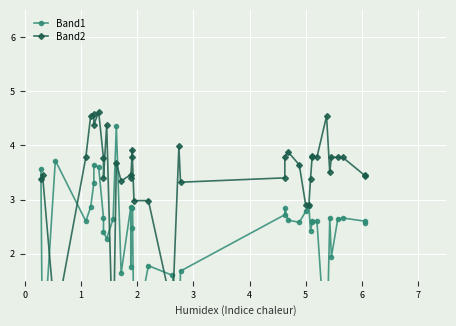

Reading right to left, extract all data points from this chart.

Band1: 2.6	2.6	2.7	2.6	1.9	2.7	0.0	2.6	2.6	2.6	2.4	2.9	2.8	2.6	2.6	2.8	2.7	1.7	0.4	1.6	1.8	0.4	2.8	2.5	1.8	2.9	1.6	4.4	2.6	2.3	2.4	2.7	3.6	3.6	3.3	2.9	2.6	3.7	0.0	3.6
Band2: 3.5	3.4	3.8	3.8	3.8	3.5	4.5	3.8	3.8	3.8	3.4	2.9	2.9	3.6	3.9	3.8	3.4	3.3	4.0	1.0	3.0	3.0	3.8	3.9	3.4	3.5	3.3	3.7	0.0	4.4	3.4	3.8	4.6	4.4	4.6	4.5	3.8	0.7	3.5	3.4